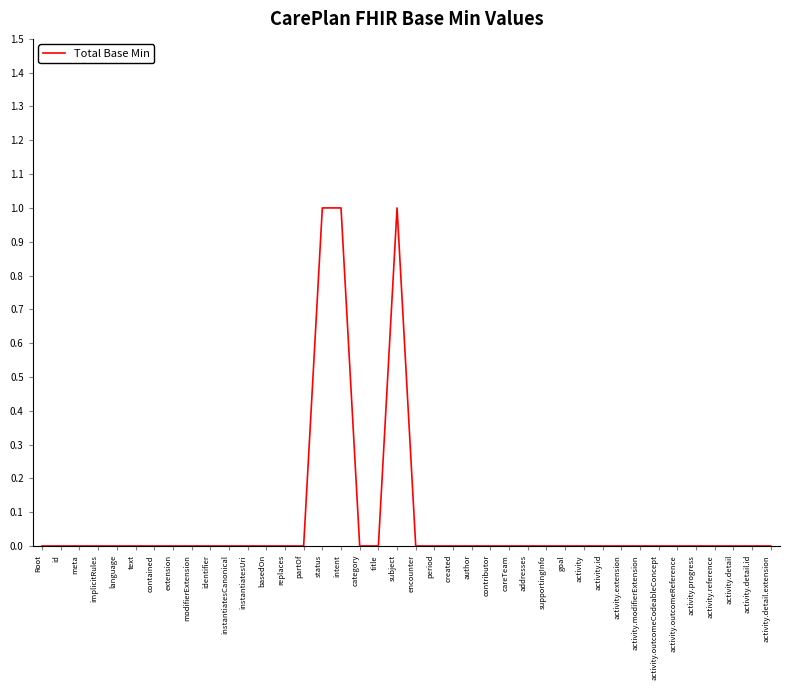

The chart shows a value of 1 at title. True or false?

False